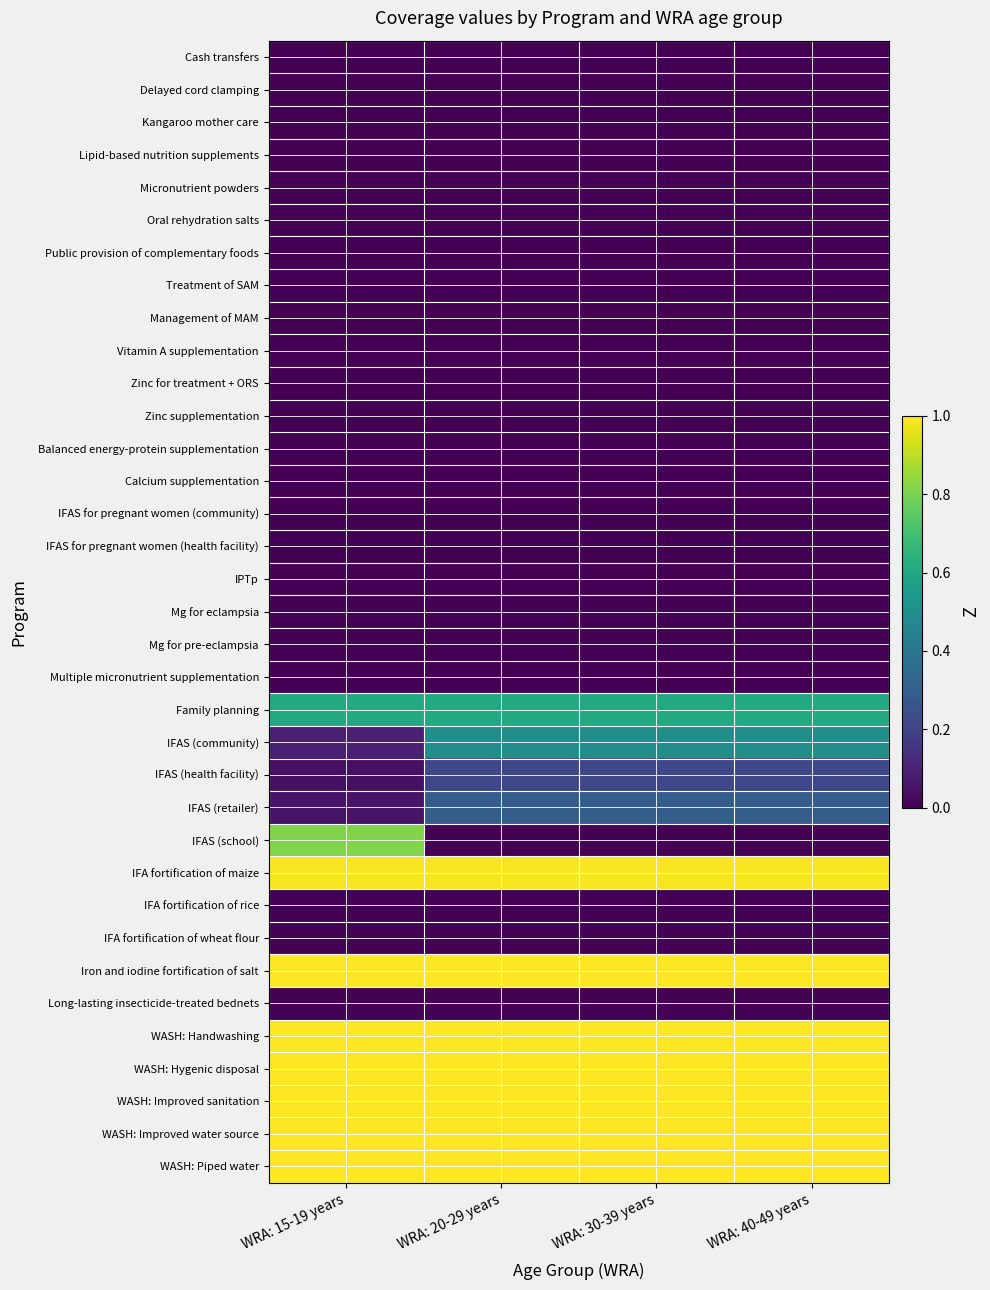

At how many categories does at least one series exceed 0?

4